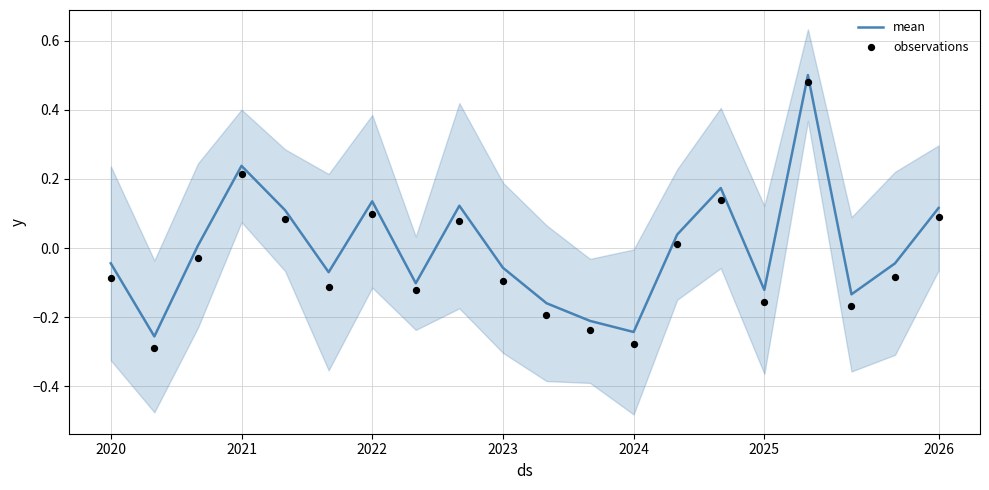

Which series reaches the maximum Y coordinate?

mean